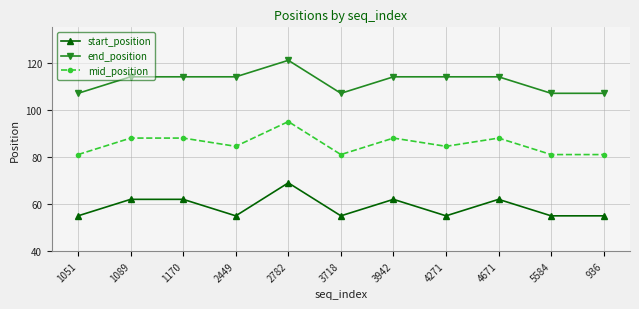

What is the label of the 2nd point from the right?

5584